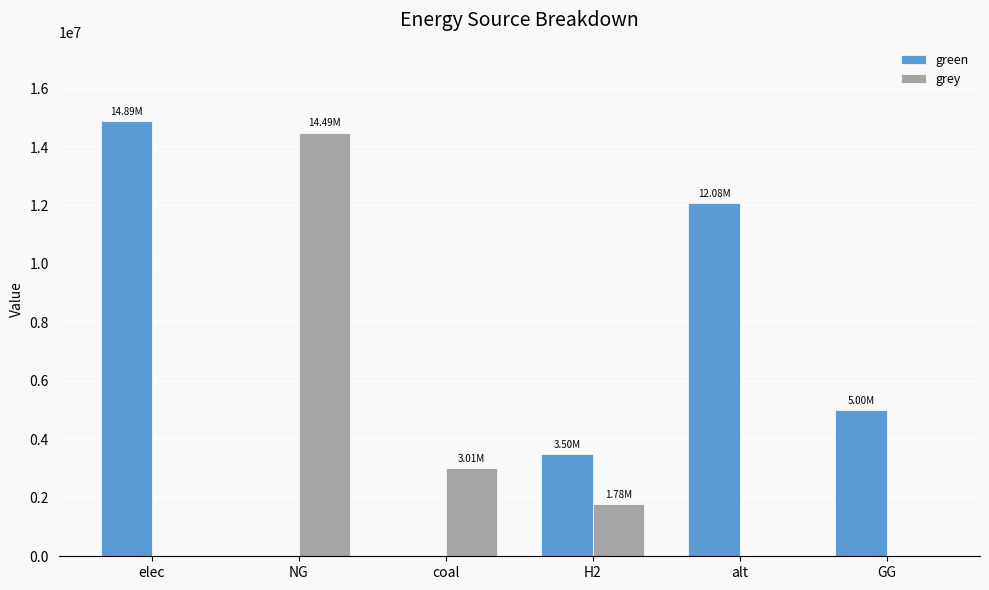

What are all the series names shown in the legend?

green, grey